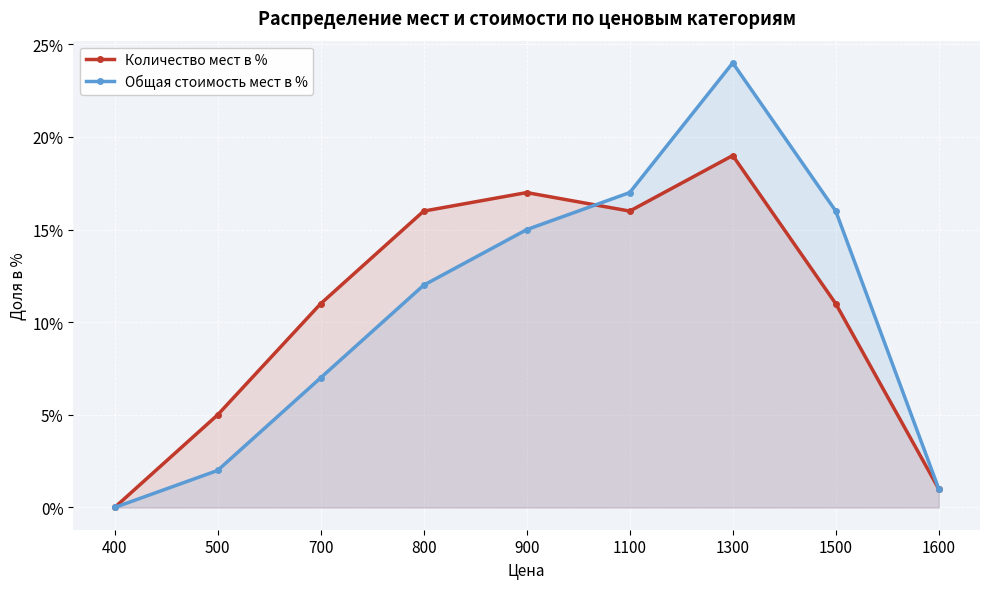

Which series ends up on top after the final intersection of Общая стоимость мест в % and Количество мест в %?

Общая стоимость мест в %